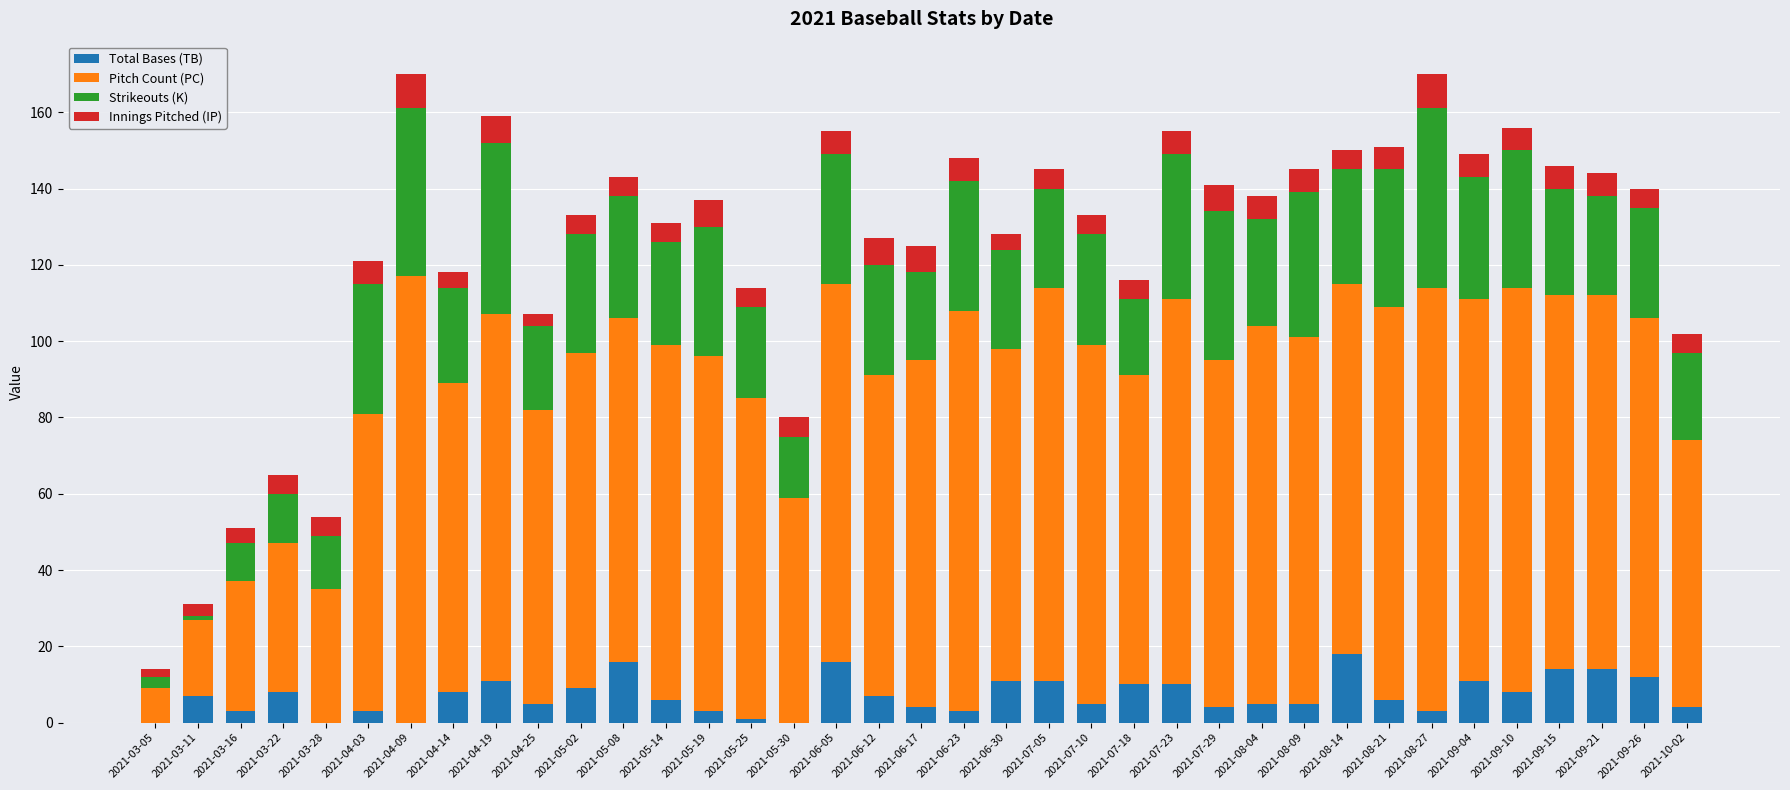

What is the total value across all series at 2021-09-10?

156